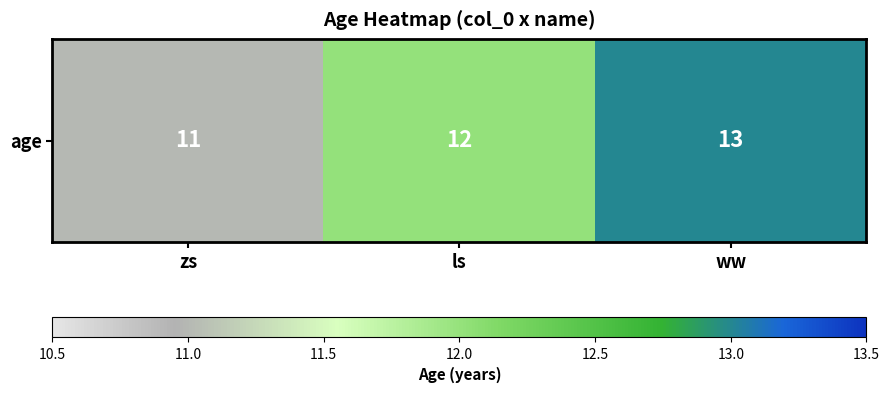

What is the ratio of the value at ww to the value at ls?

1.1